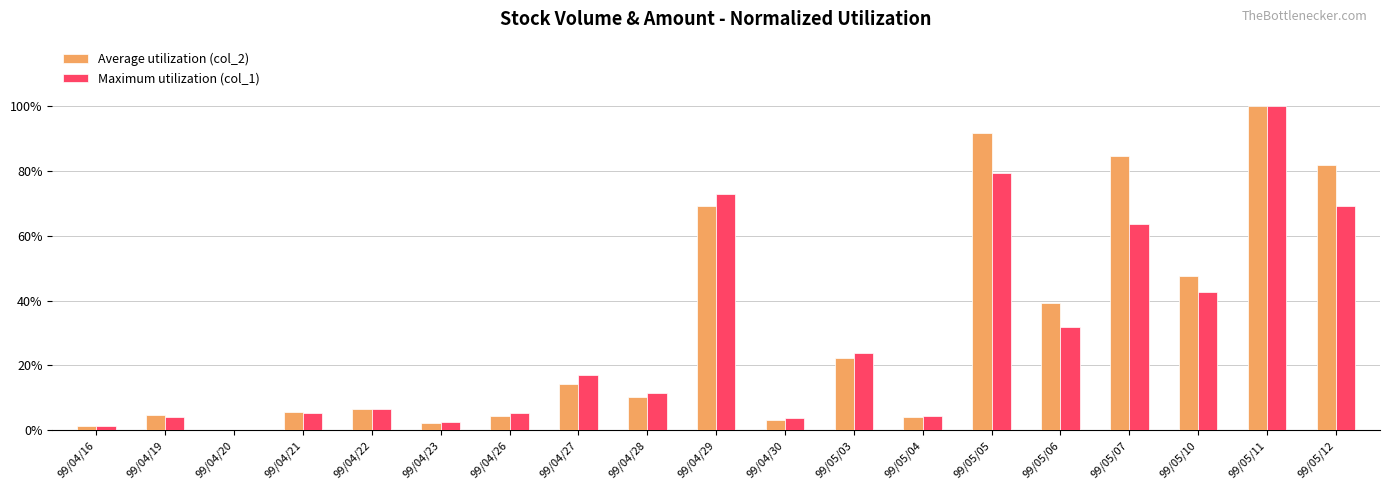

At which category does the chart reach its peak across all series?

99/05/11